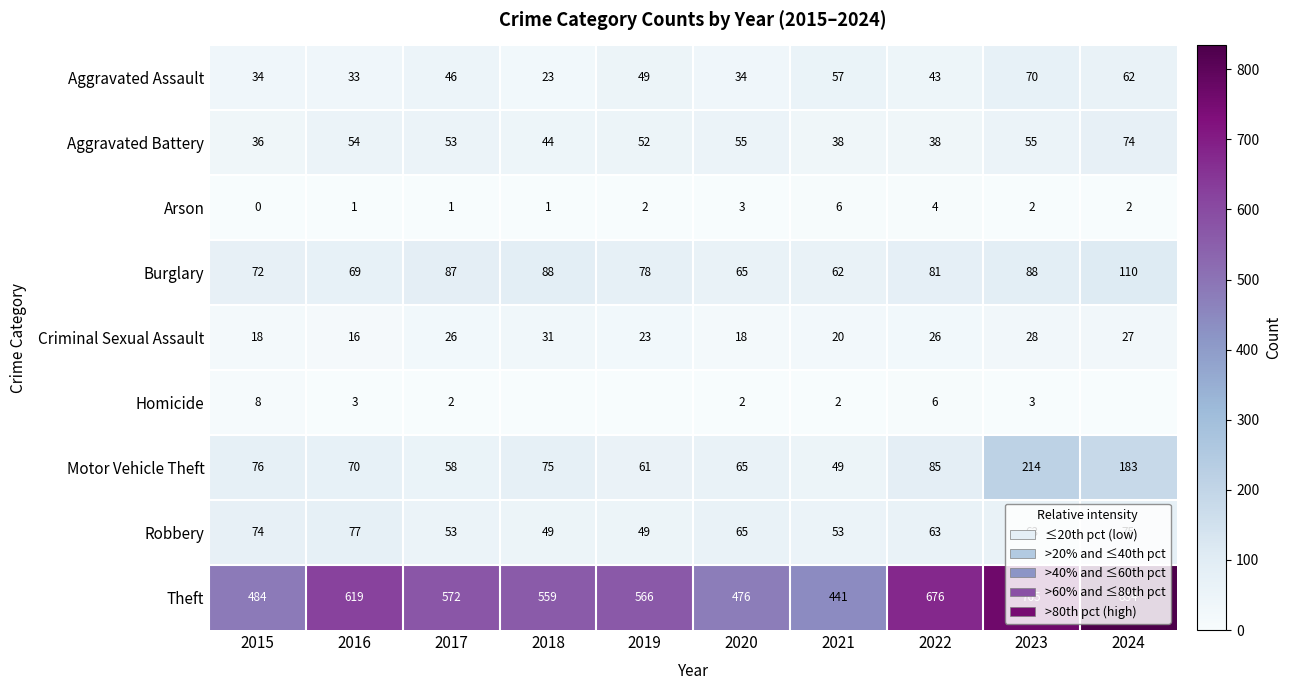

What is the total value across all series at 2019?

880